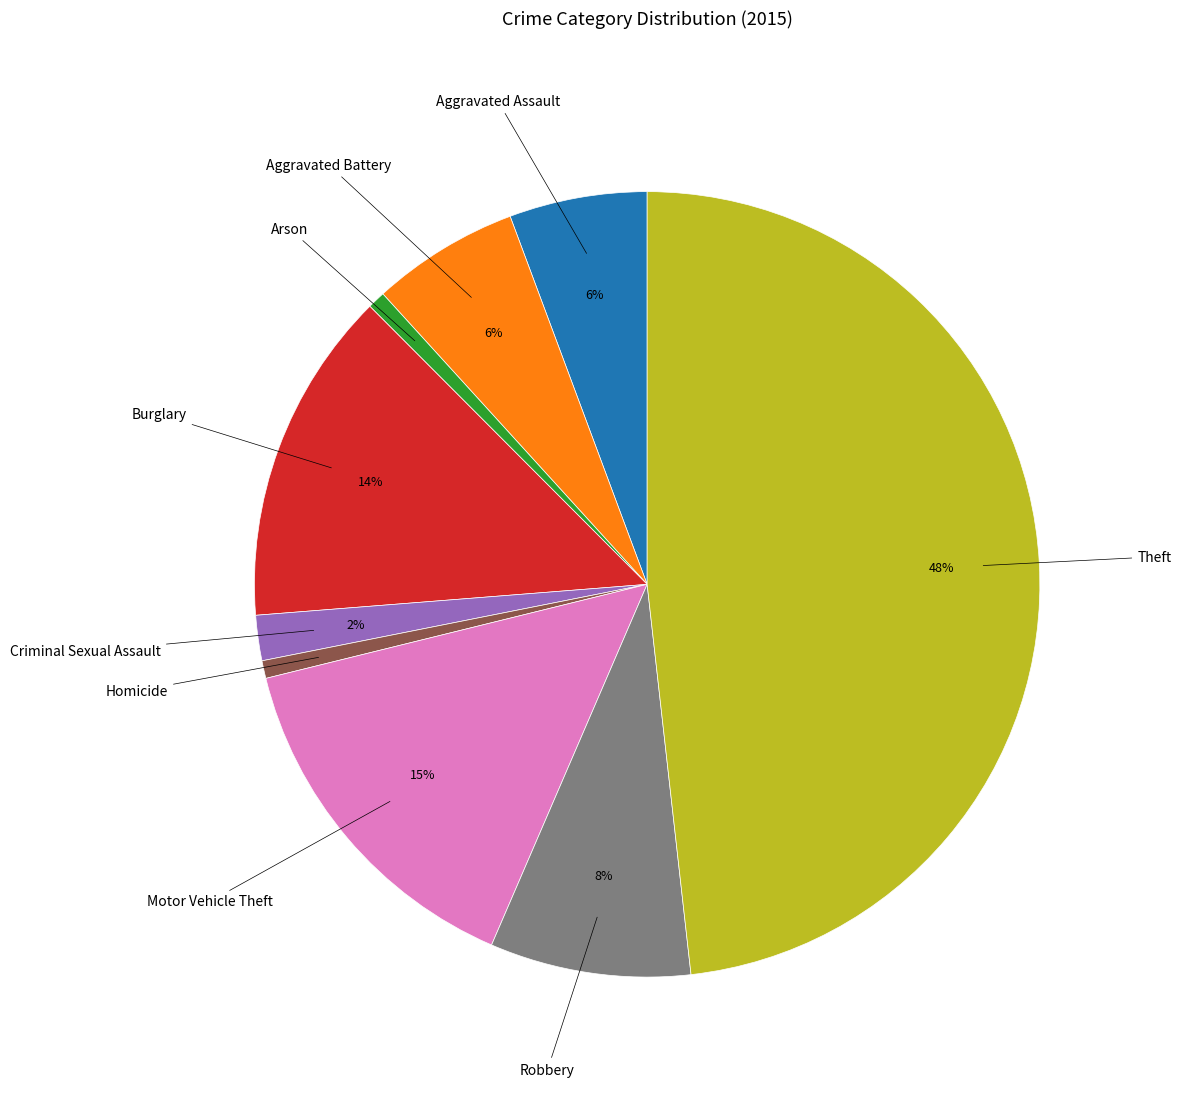

To the nearest percent, what is the difference between the largest and smallest slice percentages?

47%